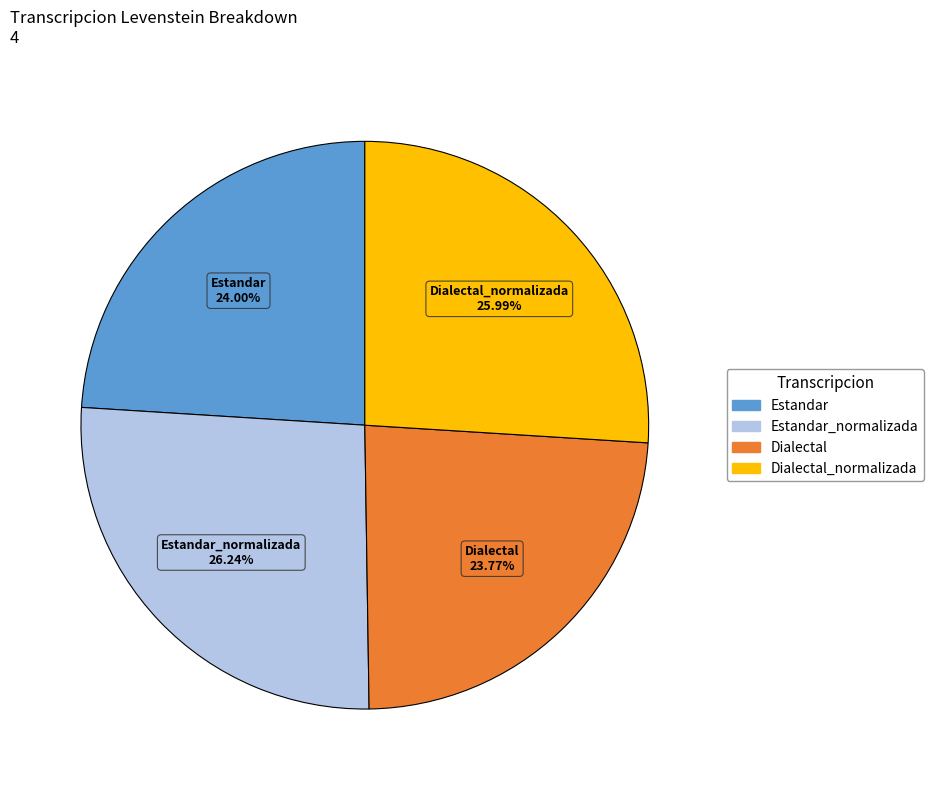

Is there any slice that represents more than half of the pie?

No